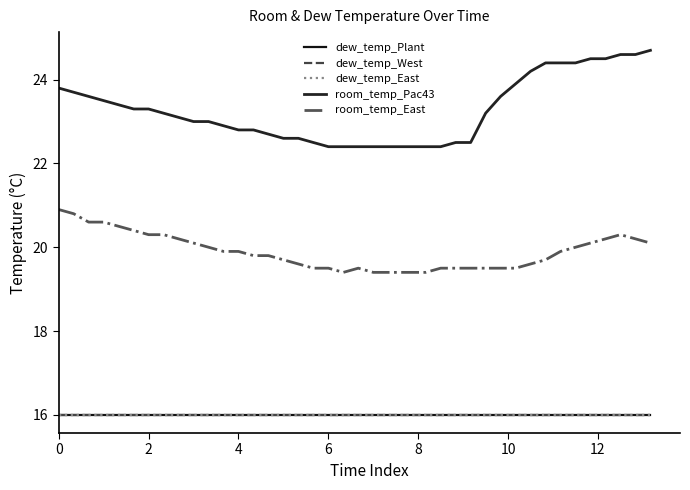

Is this an area chart (filled region under the line)?

No